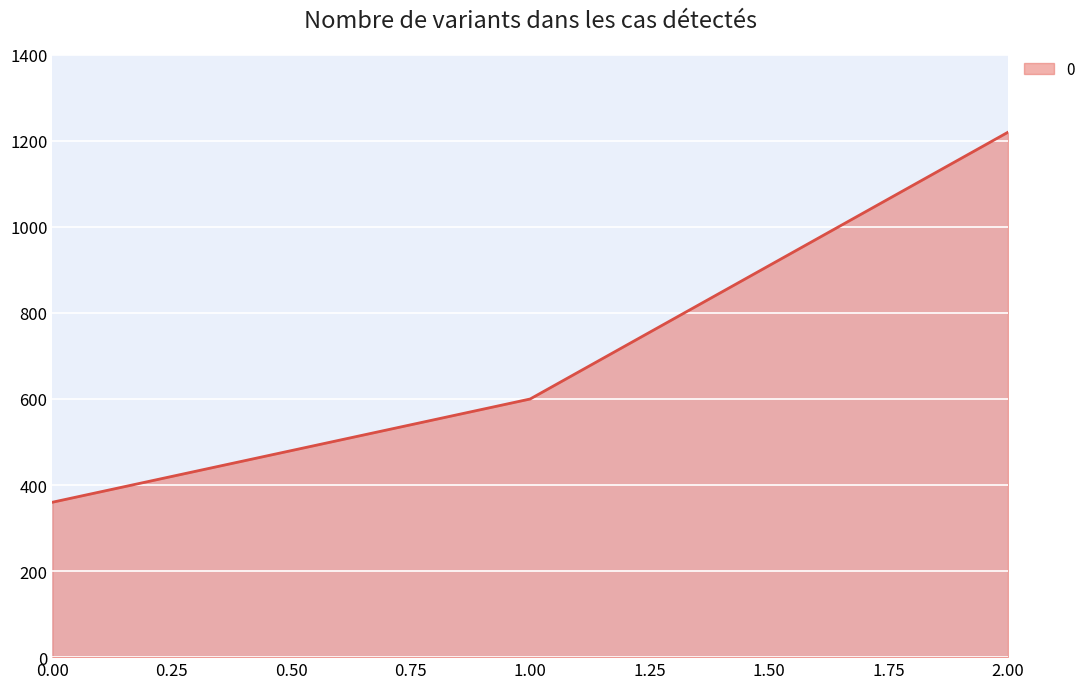

Which has a higher value, 1.00 or 2.00?

2.00